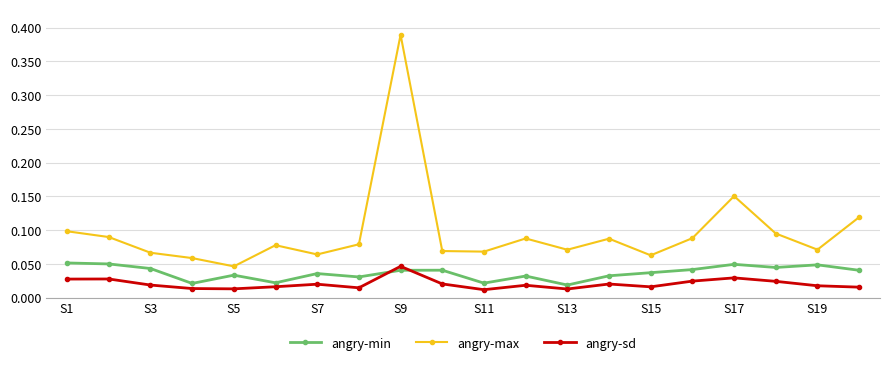

True or false: angry-max and angry-sd intersect in this chart.

False